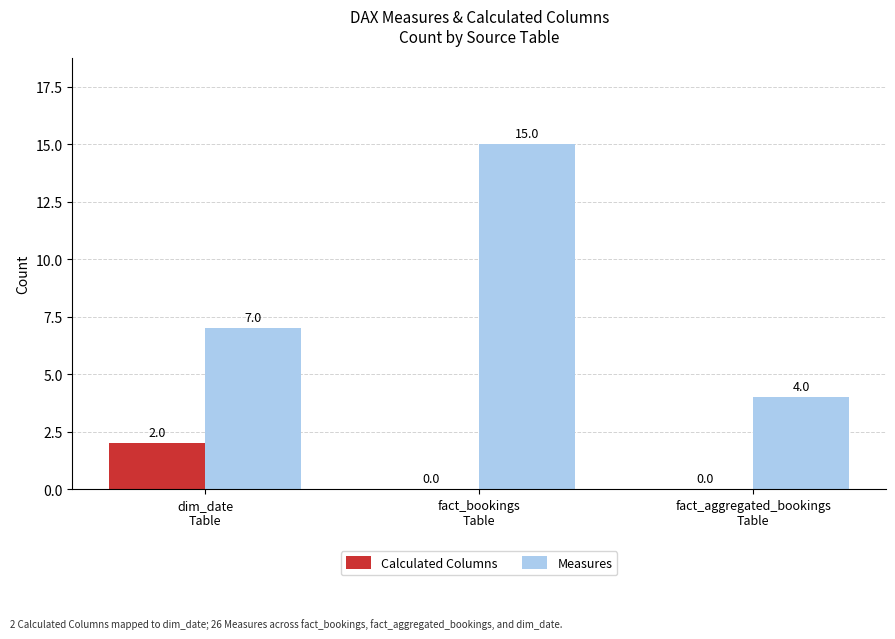

True or false: Measures has a value of 2 at fact_aggregated_bookings
Table.

False